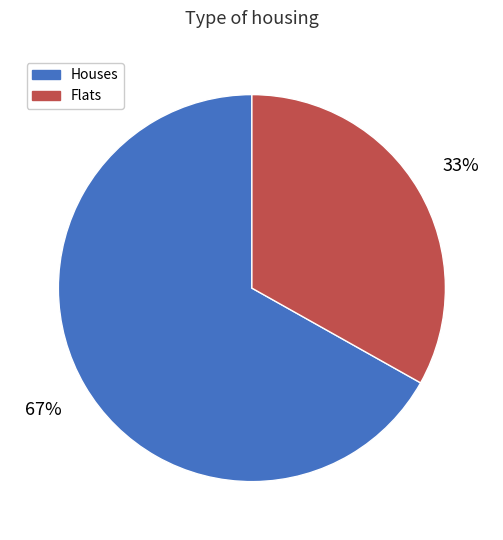

Which category has the biggest portion of the pie?

Houses